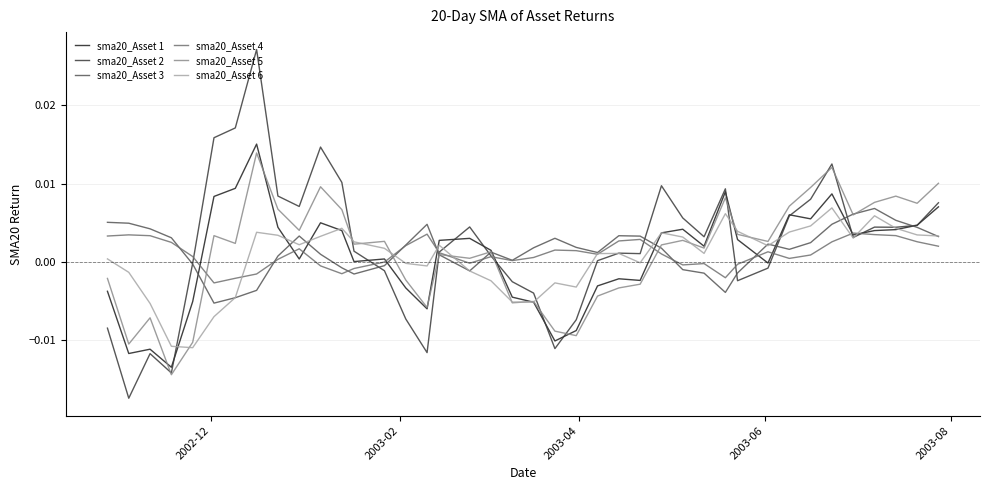

True or false: sma20_Asset 1 has more than 0 points higher than both neighbors.

True